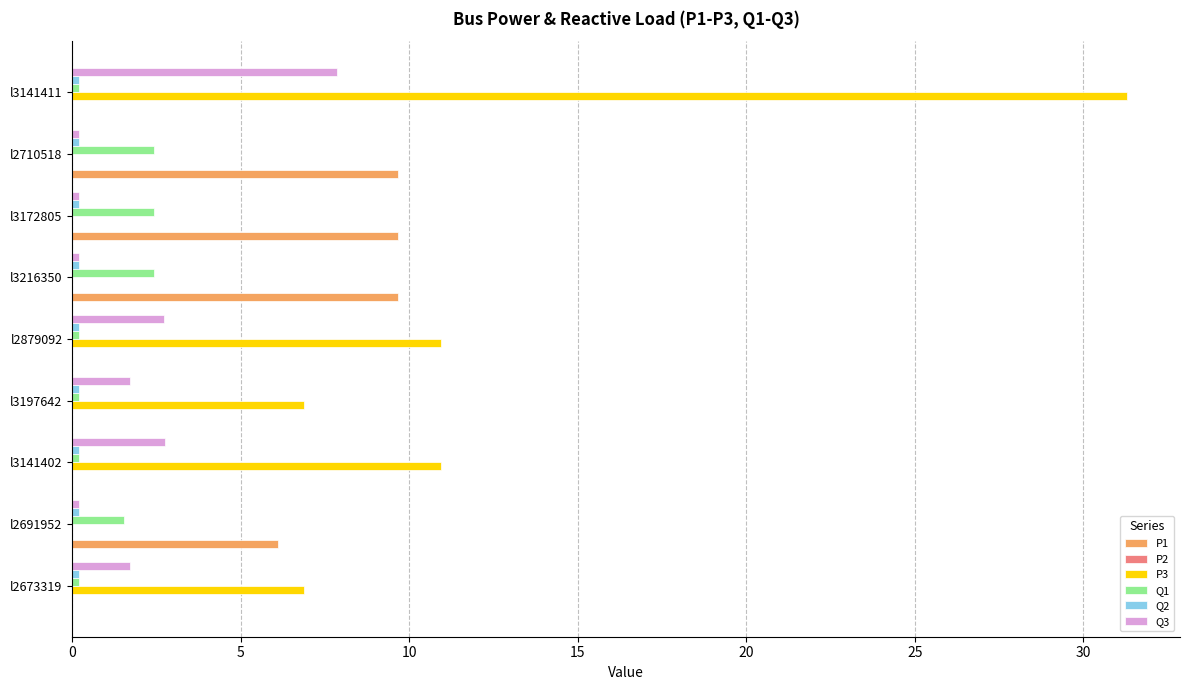

Is it true that Q1 equals 2.4 at l3216350?

True